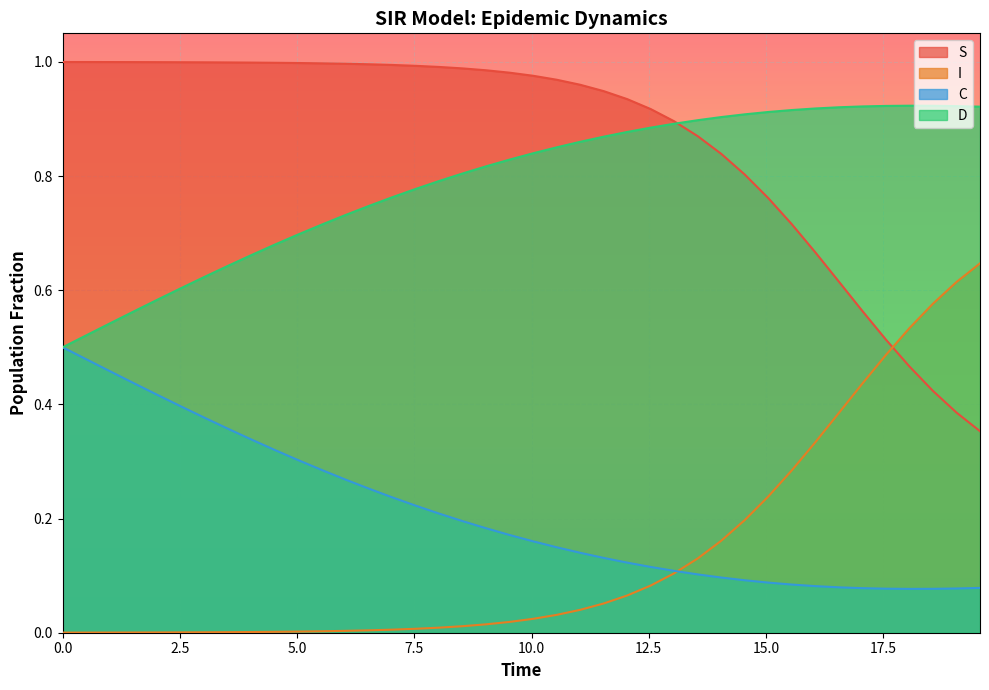

True or false: C and S intersect in this chart.

False